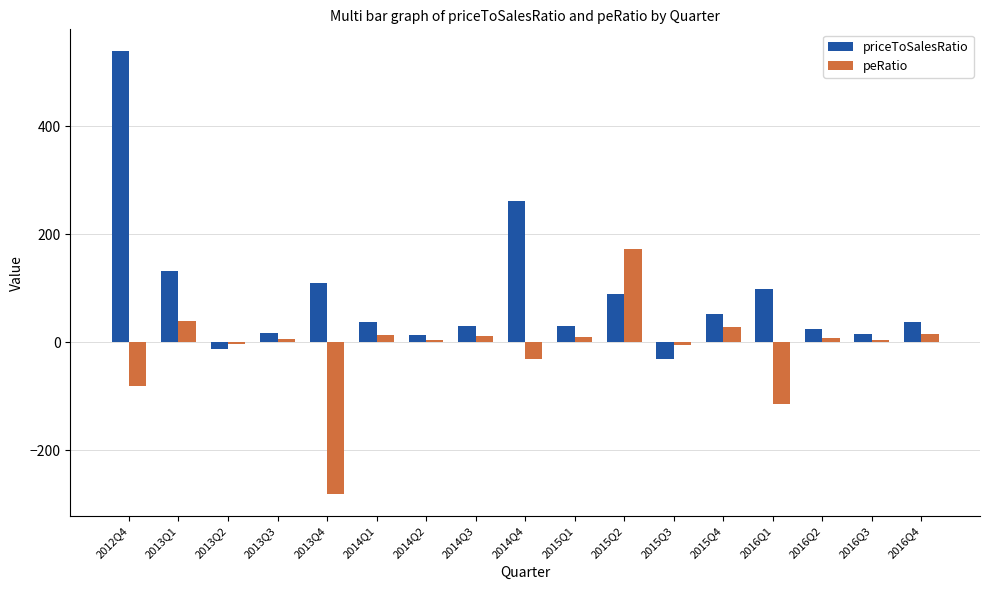

Read the priceToSalesRatio value at 2015Q1.

29.4